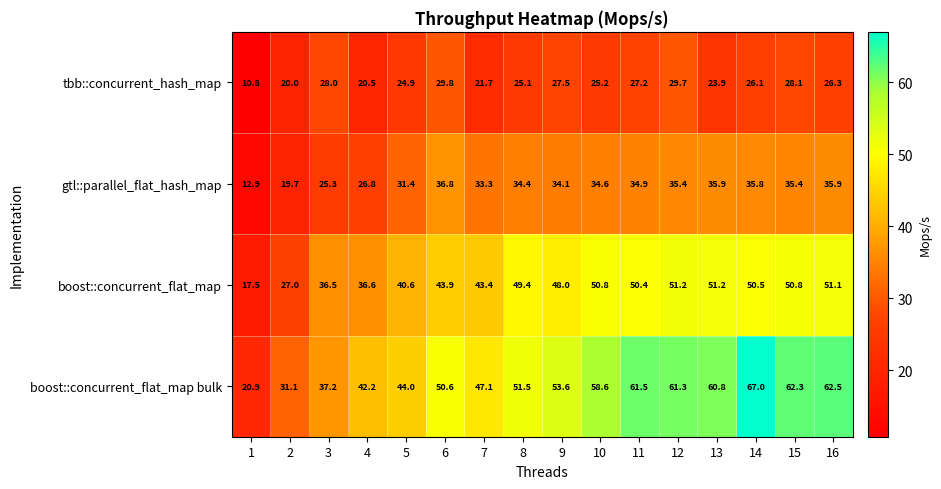

What is the spread (max minus min) of values at 15?

34.2